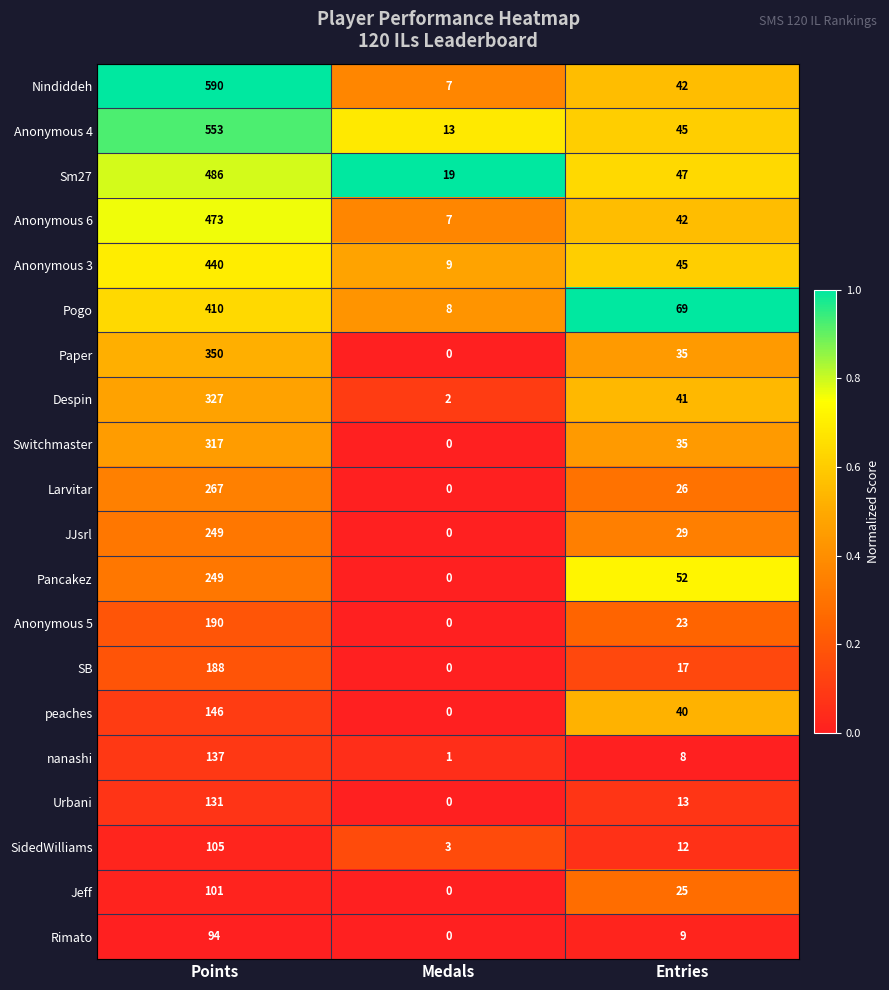

At which category is the sum across all series the highest?

Points